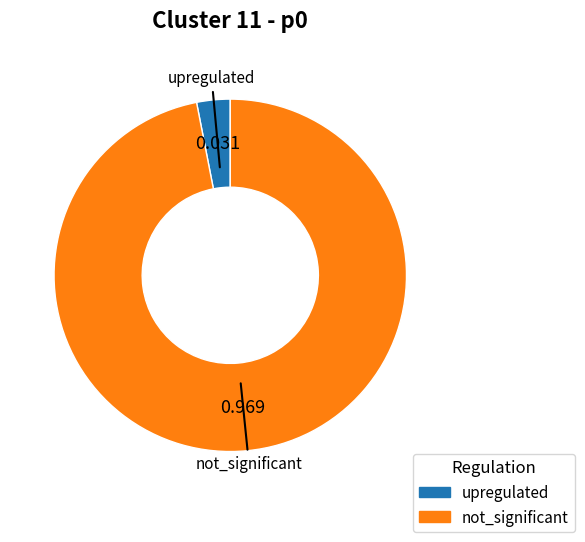

How many slices are in this pie chart?

2